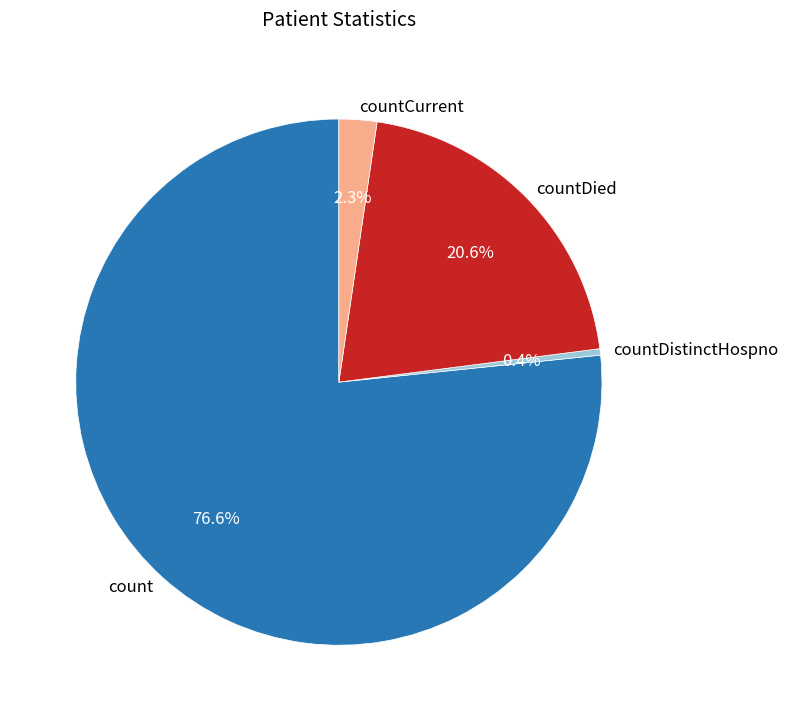

What percentage is the count slice, to the nearest percent?

77%